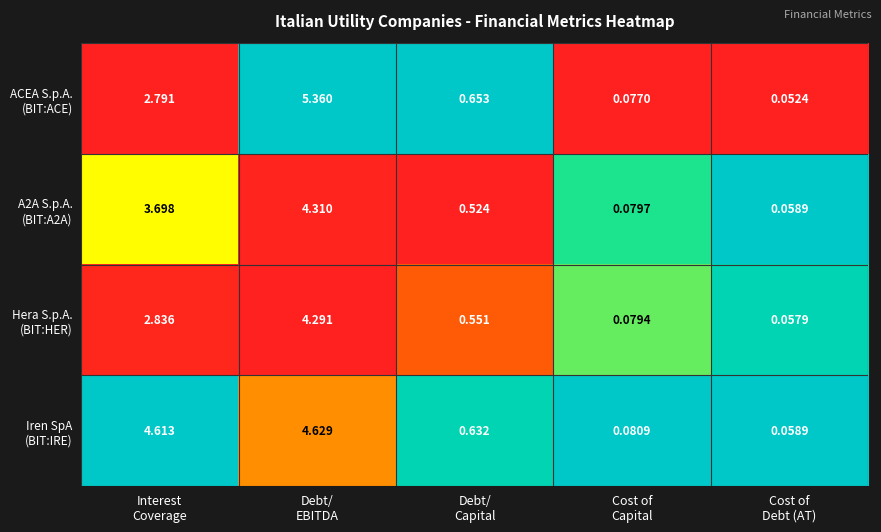

Count the number of categories in the chart.

5